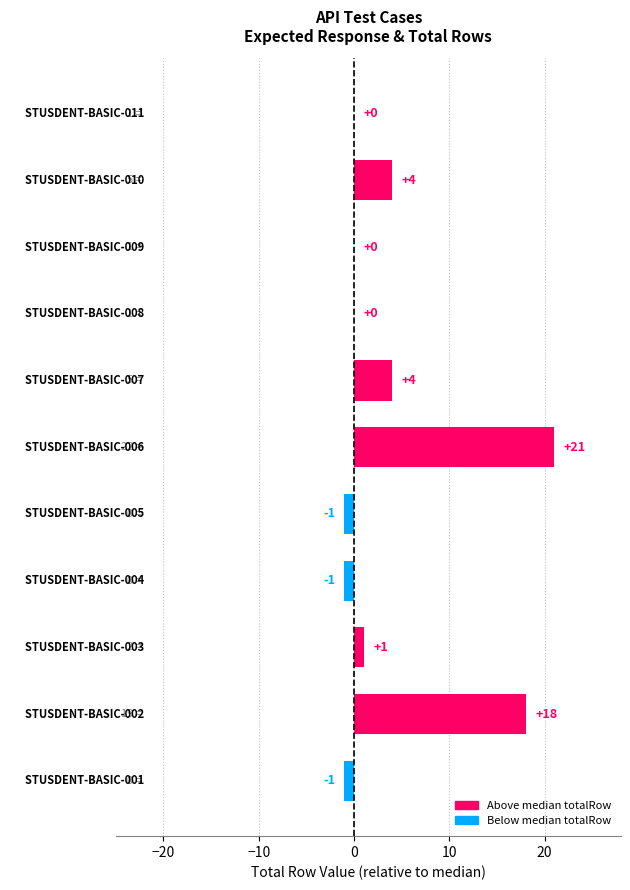

What is the maximum value shown in the chart?

21